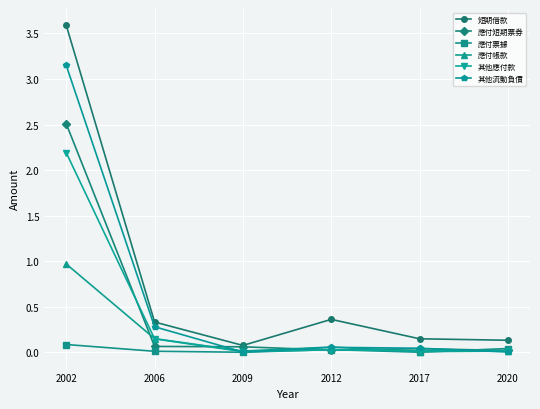

At which category does 應付帳款 reach its first local valley?

2009